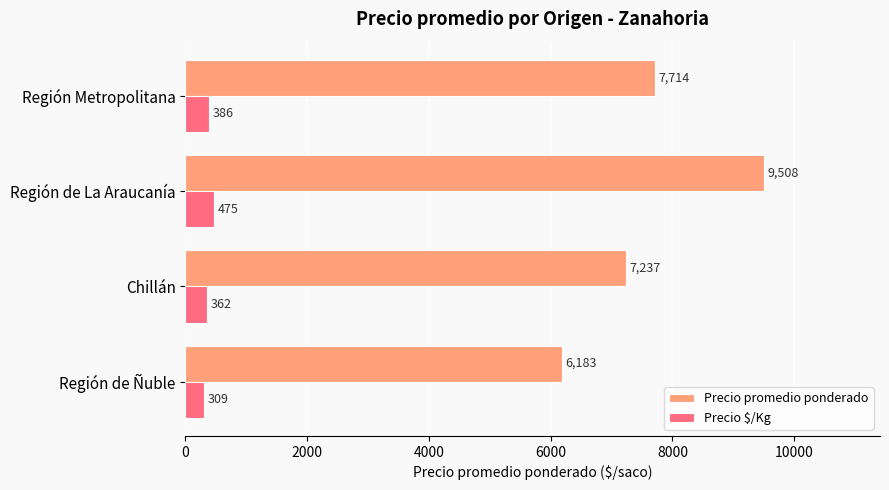

At which label is Precio promedio ponderado closest to 7845?

Región Metropolitana